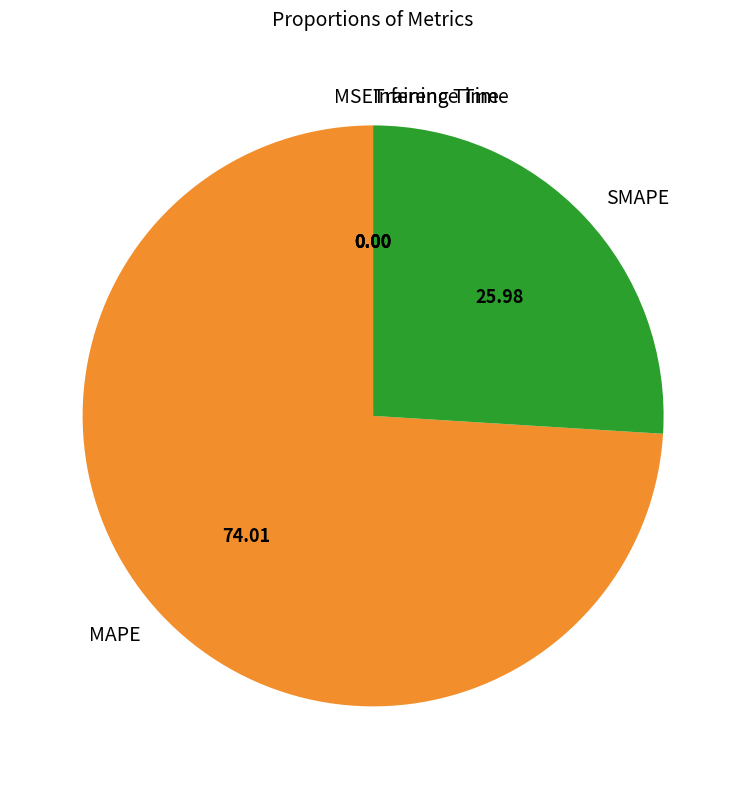

Which category has the biggest portion of the pie?

MAPE